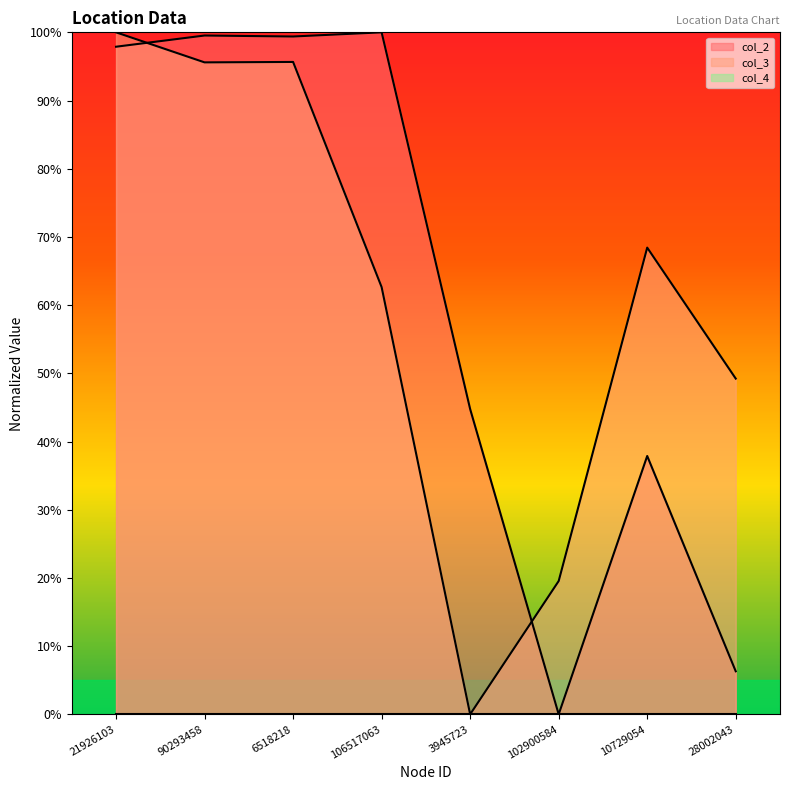

At 21926103, list the series in order from smallest to largest.

col_2, col_3